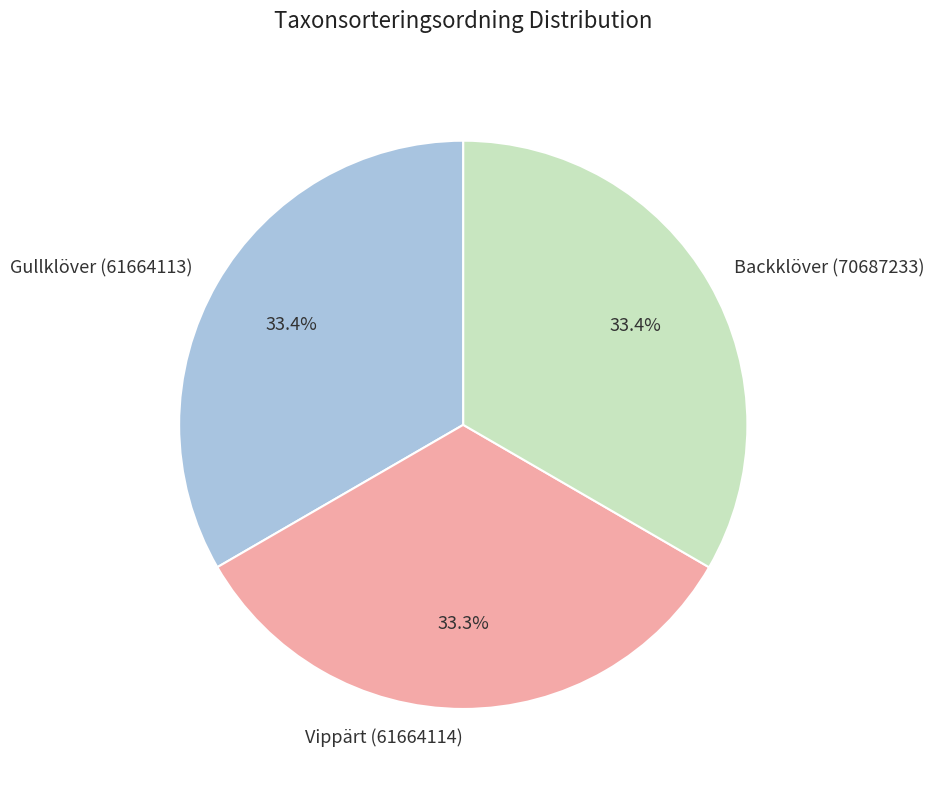

To the nearest percent, what percentage of the pie is Vippärt (61664114)?

33%